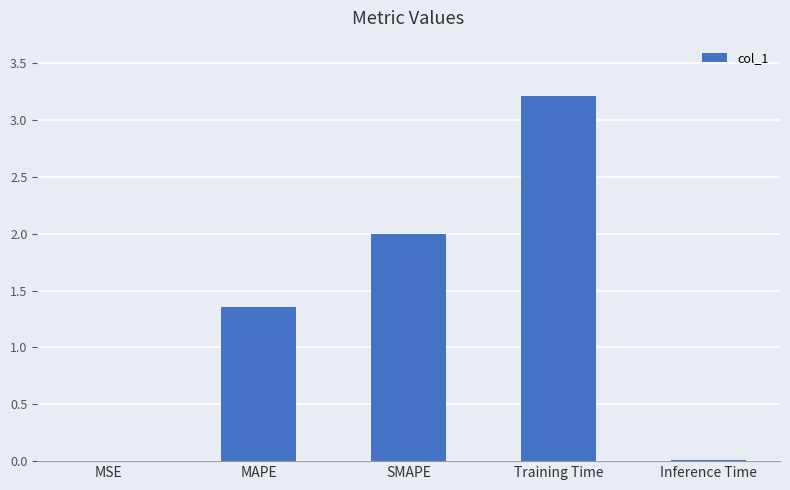

What is the greatest value displayed?

3.2